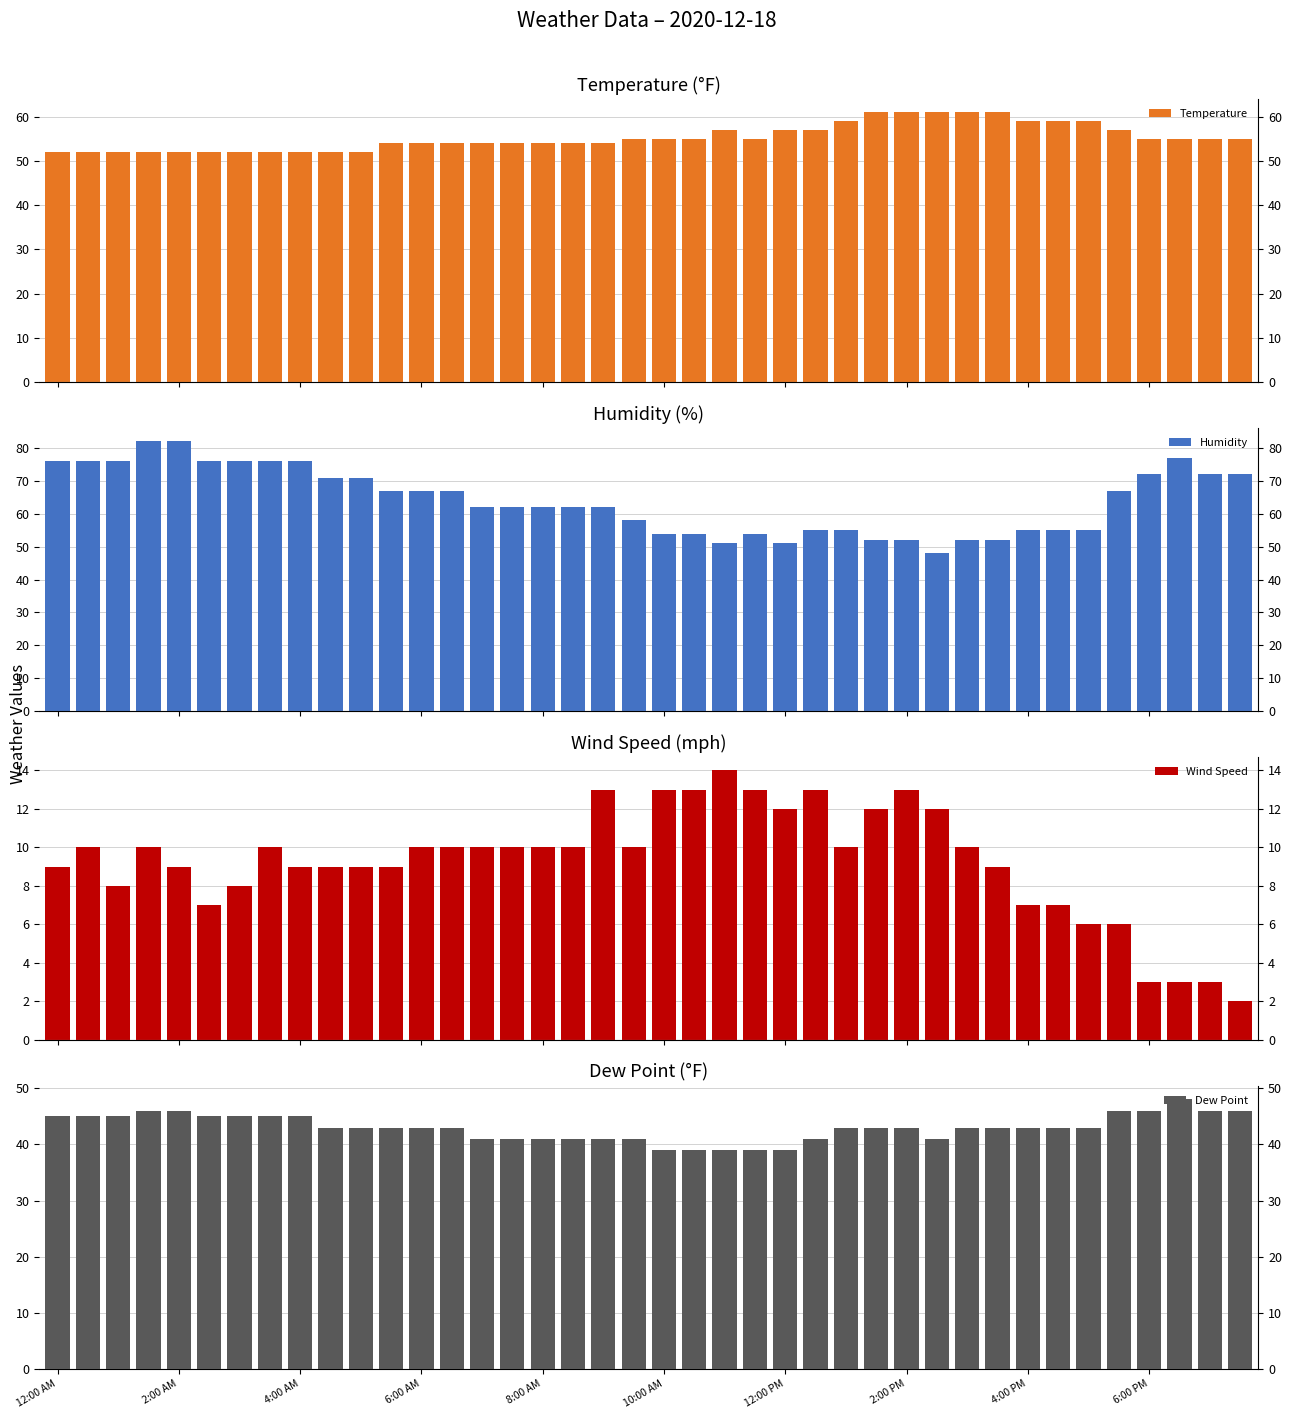

List the series in order of their peak value, lowest first.

Wind Speed, Dew Point, Temperature, Humidity